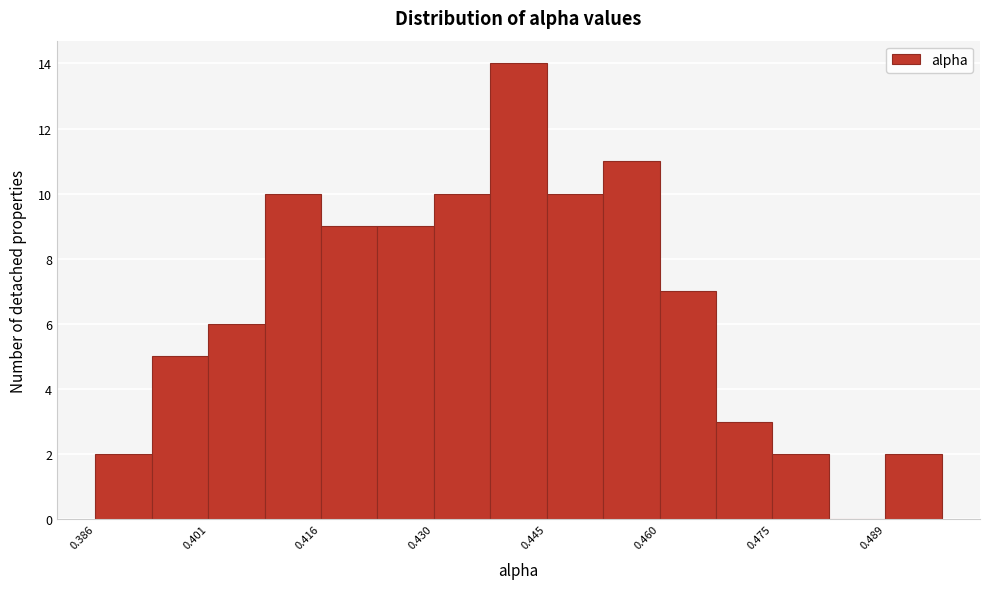

Around what value on the x-axis is the tallest bar? Give the approximate position of its centre, as read against the axis.

0.442